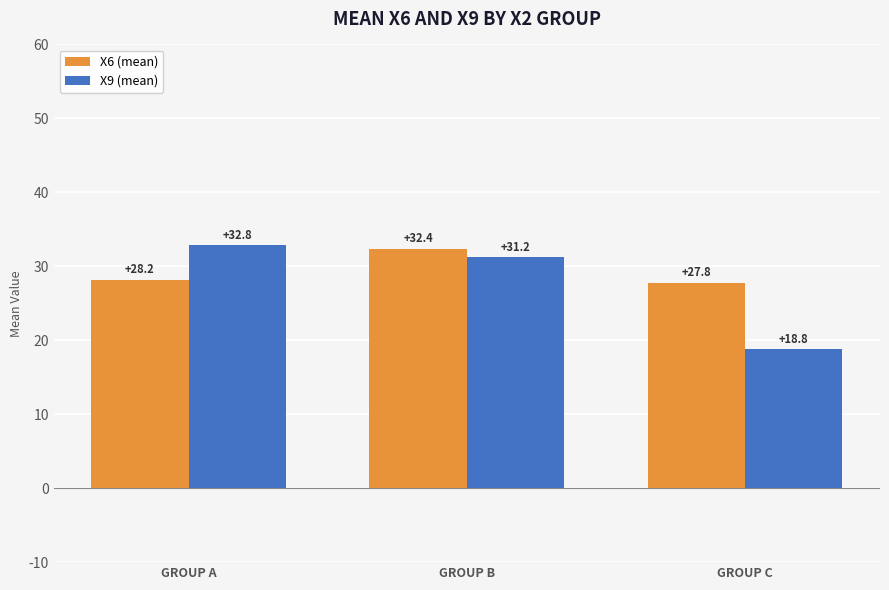

What is the value of the X6 (mean) bar at the 2nd from the left?

32.4